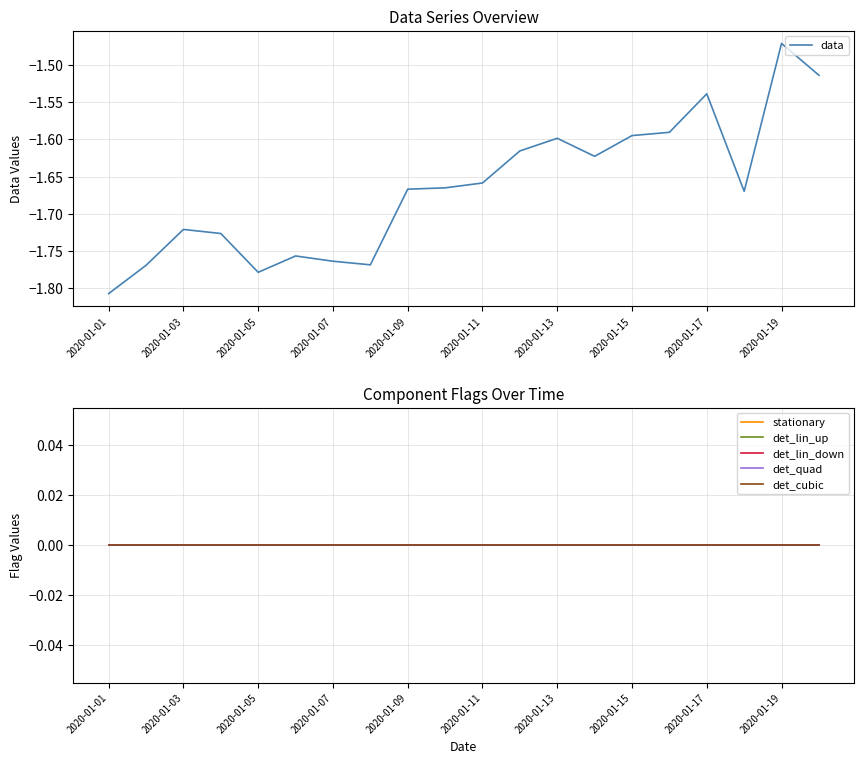

True or false: stationary and det_lin_down intersect in this chart.

False